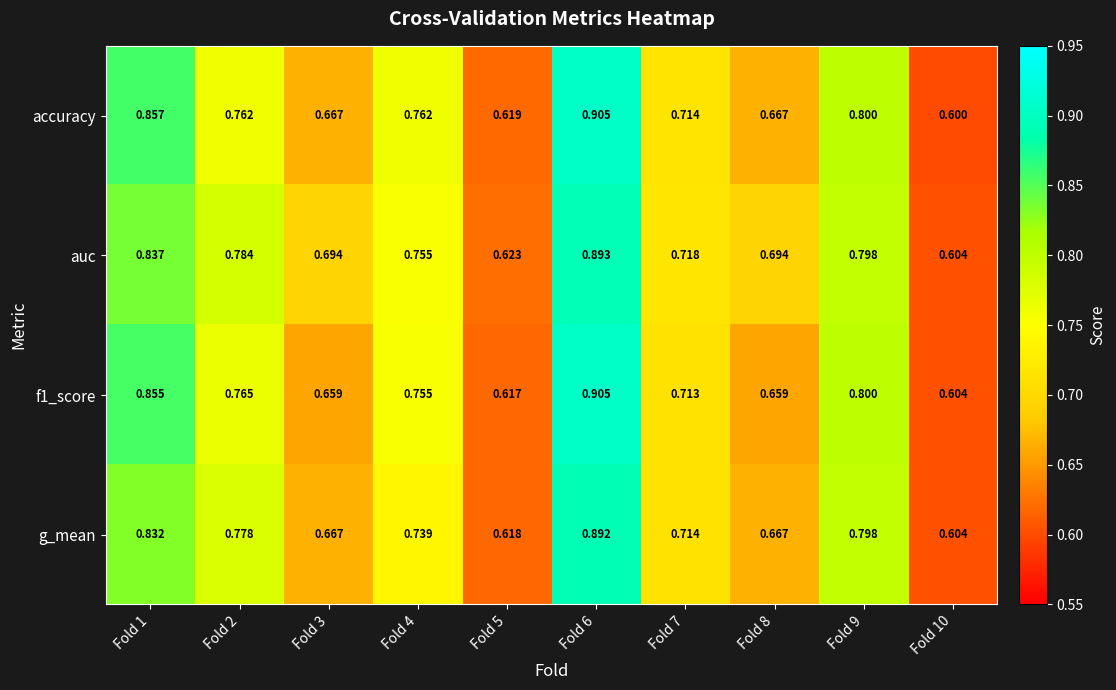

Which series has the widest spread of values?

accuracy